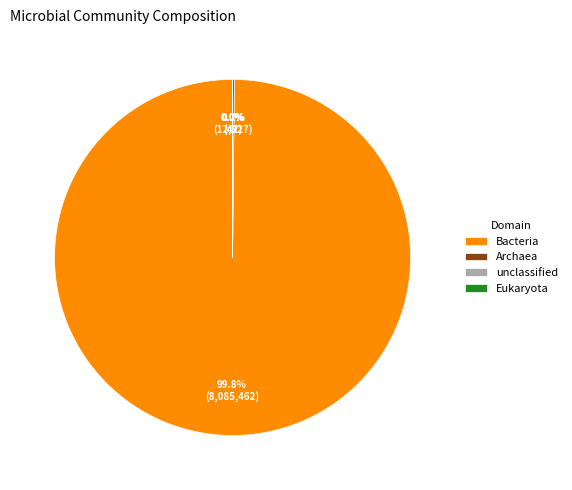

What portion of the pie excludes Bacteria?

0.2%